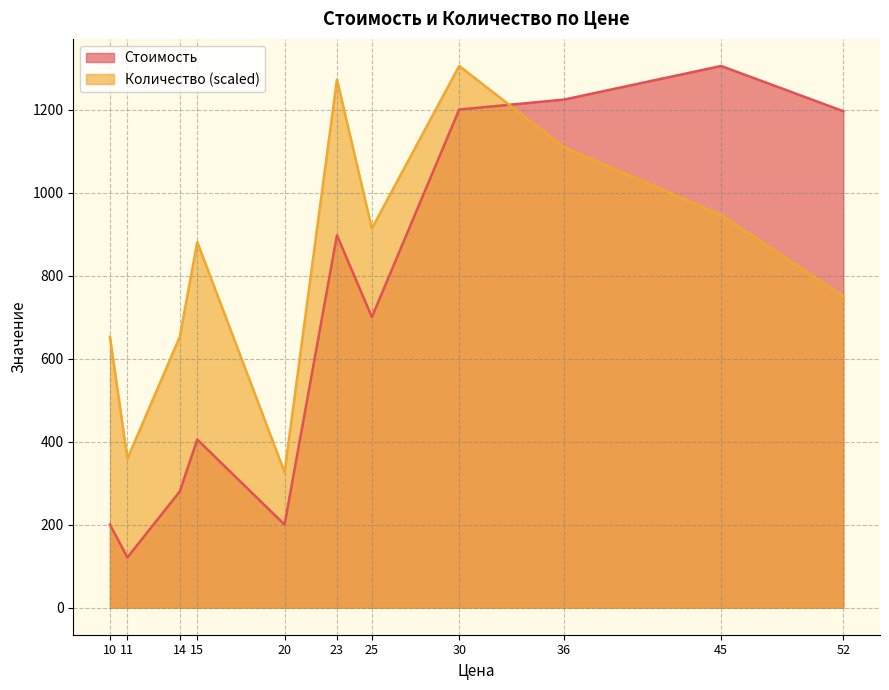

Rank the series by their average value, from highest to lowest.

Количество (scaled), Стоимость